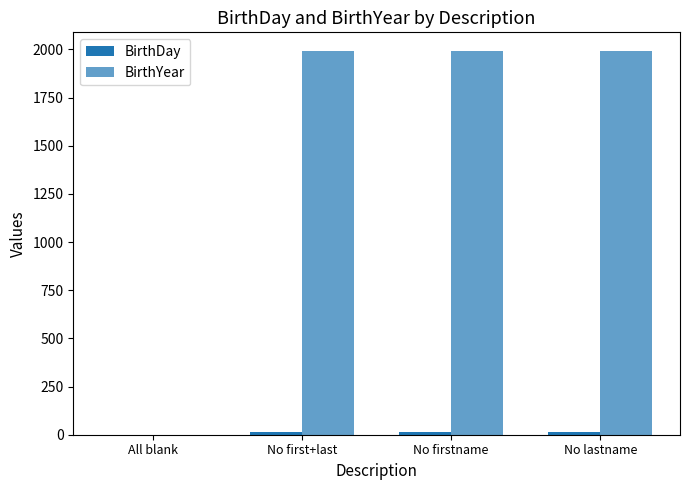

Rank the series at No lastname from lowest to highest value.

BirthDay, BirthYear